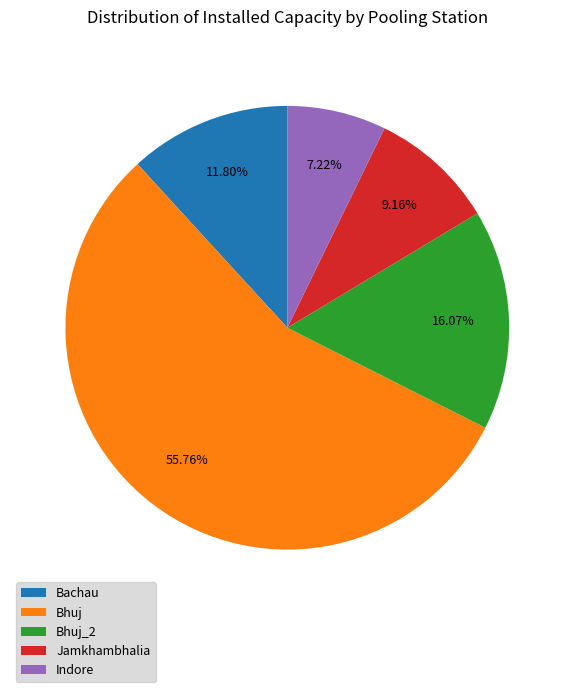

How much of the chart is everything except Jamkhambhalia?

90.8%